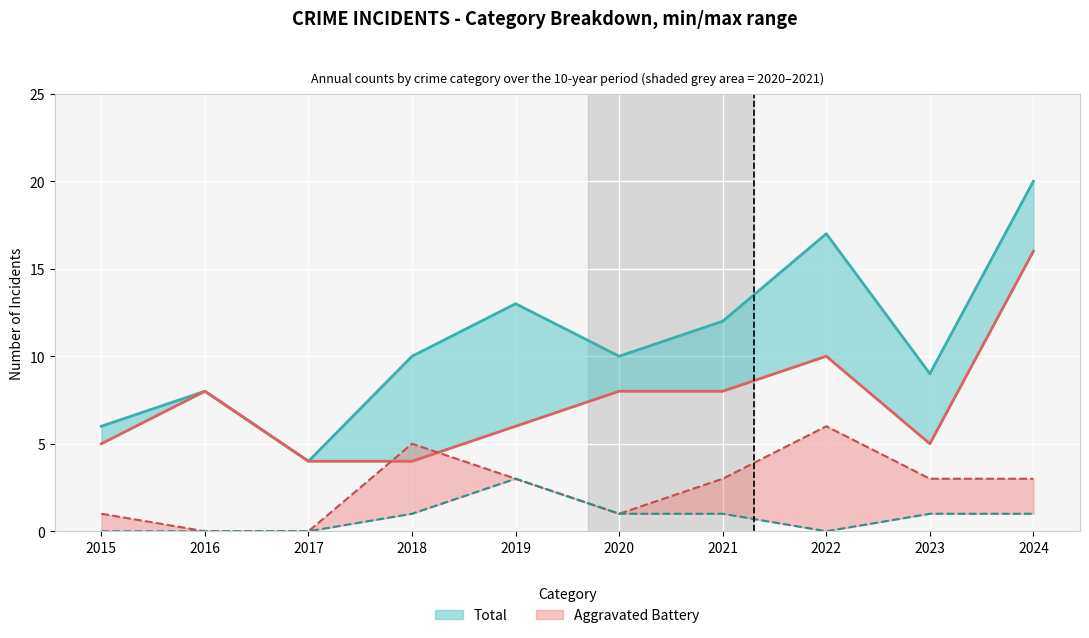

Is the value of Aggravated Battery at 2019 greater than the value of Aggravated Assault at 2020?

Yes